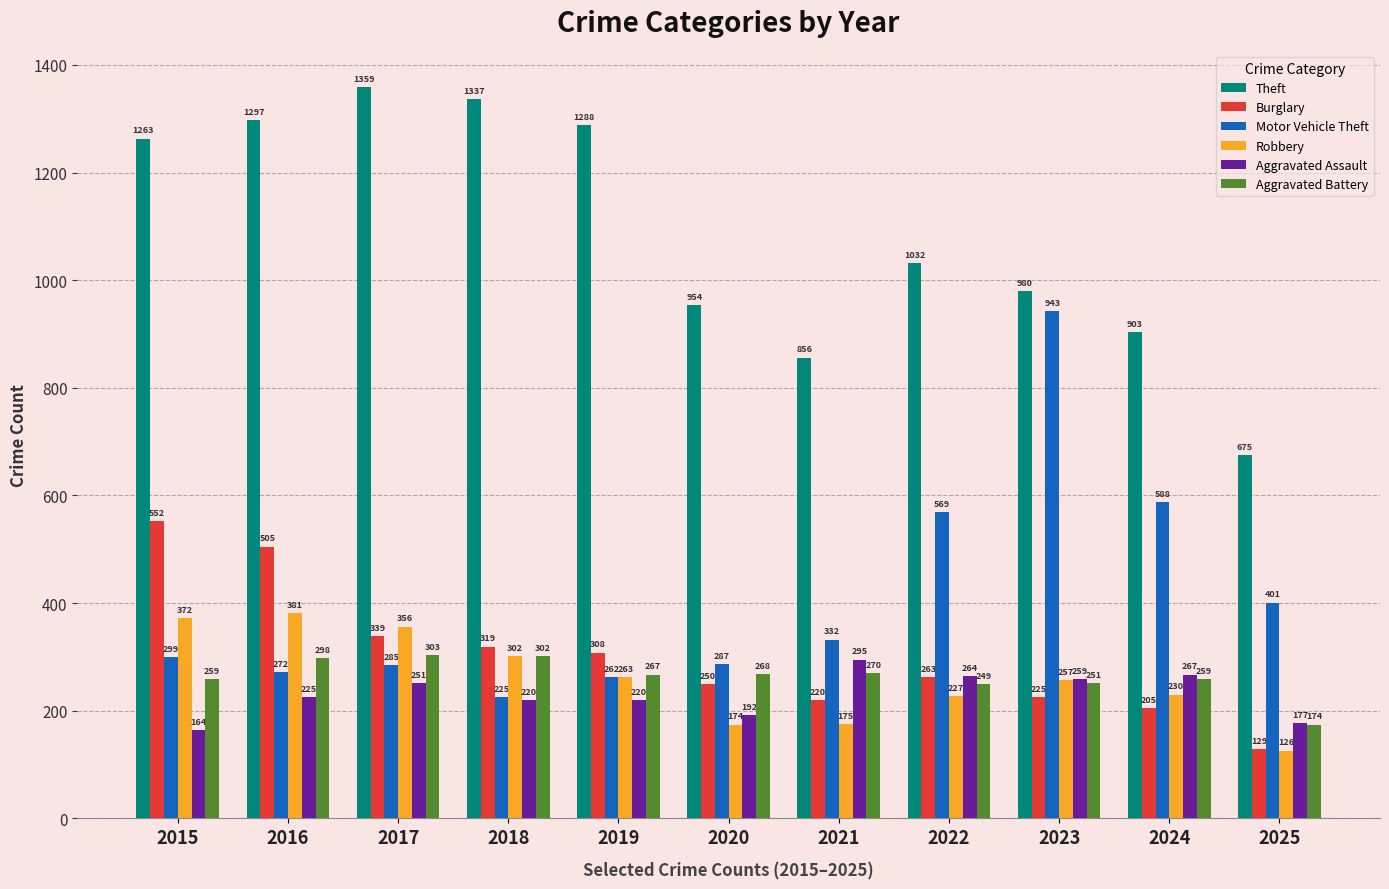

What is the spread (max minus min) of values at 2020?

780